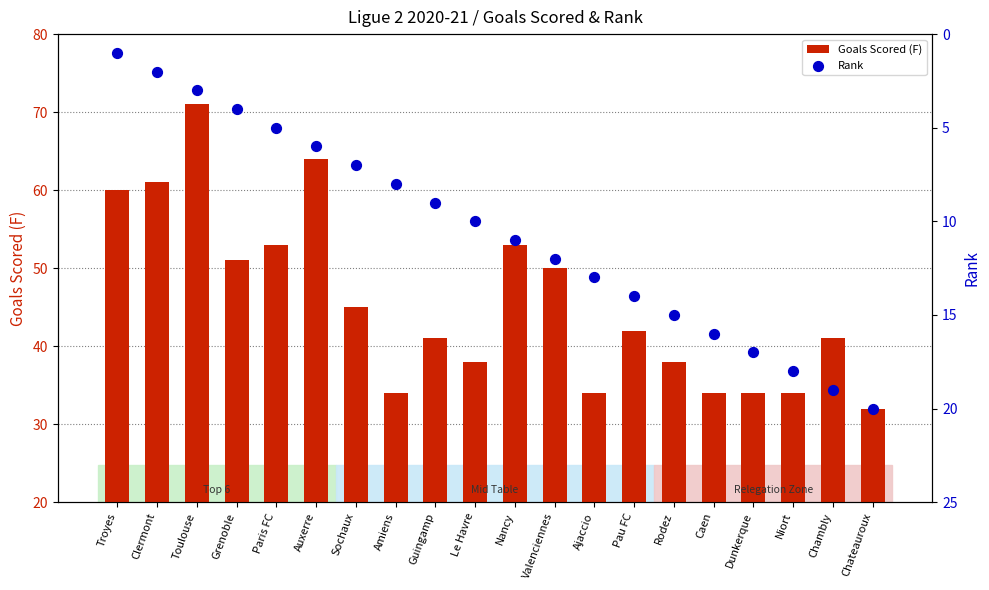

Which series reaches the minimum Y coordinate?

Rank